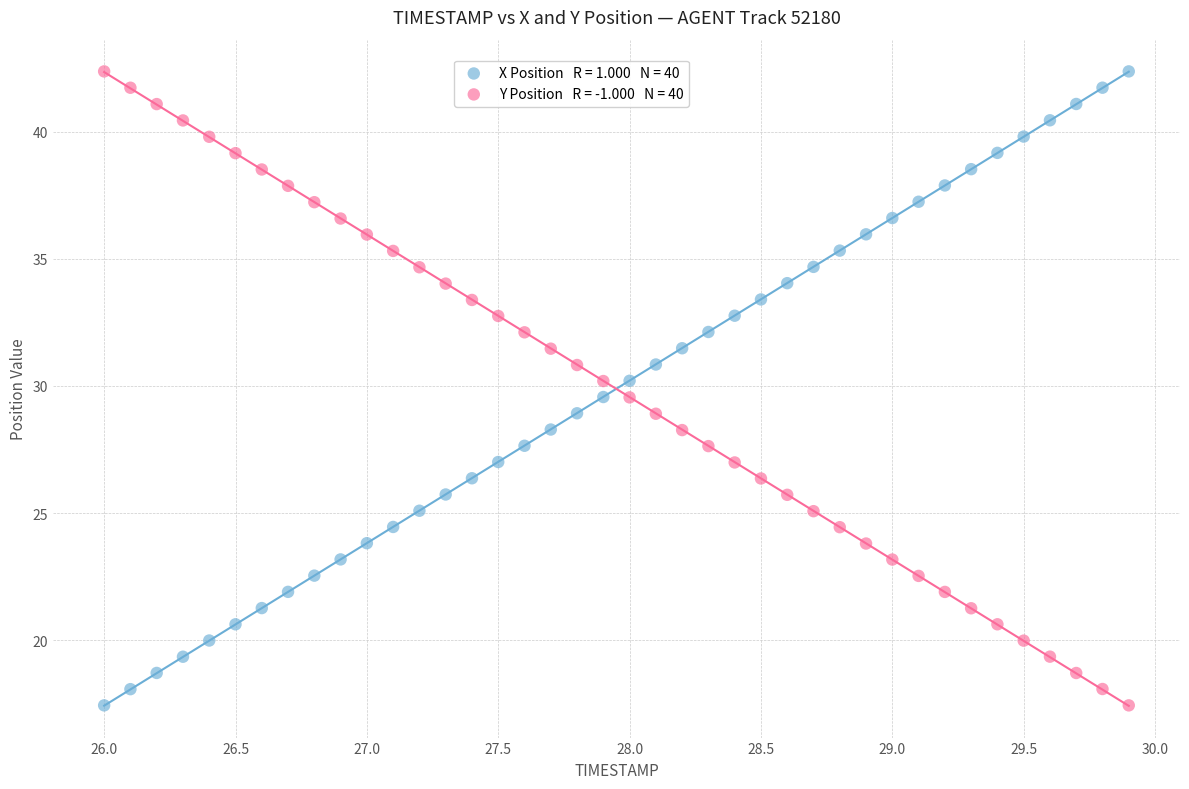

Across all data points, what is the range of Y values (max minus min)?

24.9